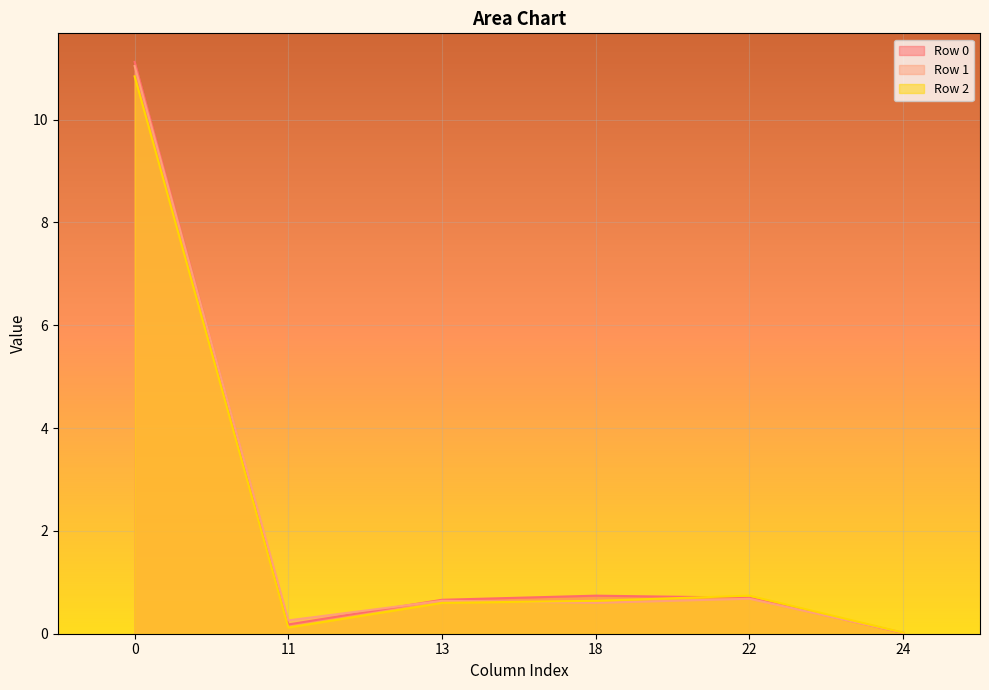

What are all the series names shown in the legend?

Row 0, Row 1, Row 2